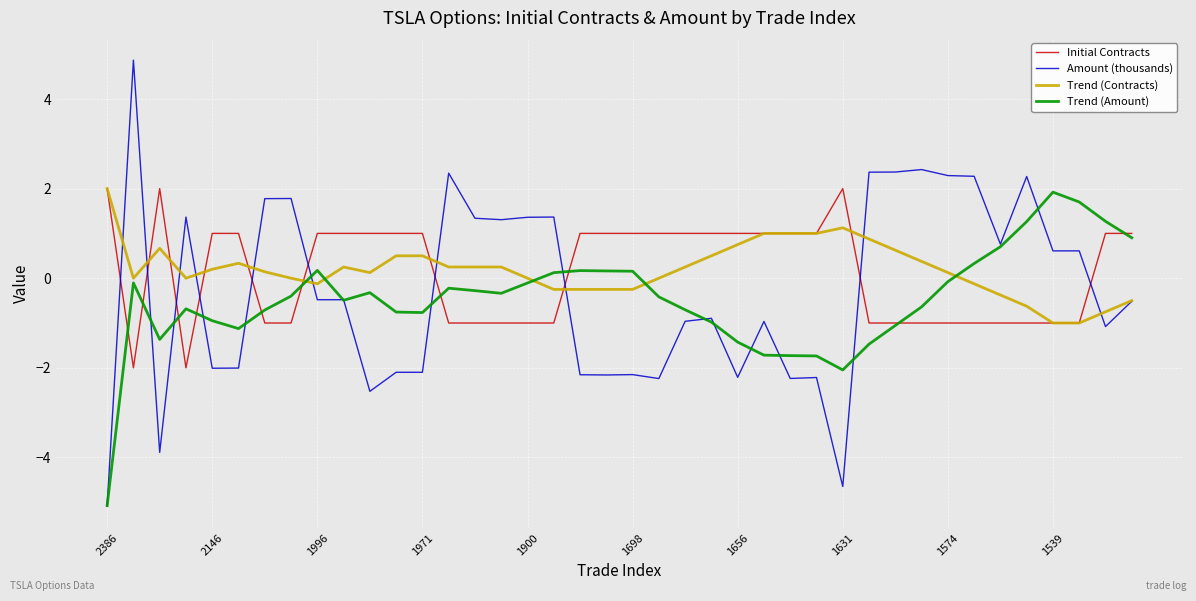

Which series has the widest spread of values?

Amount (thousands)